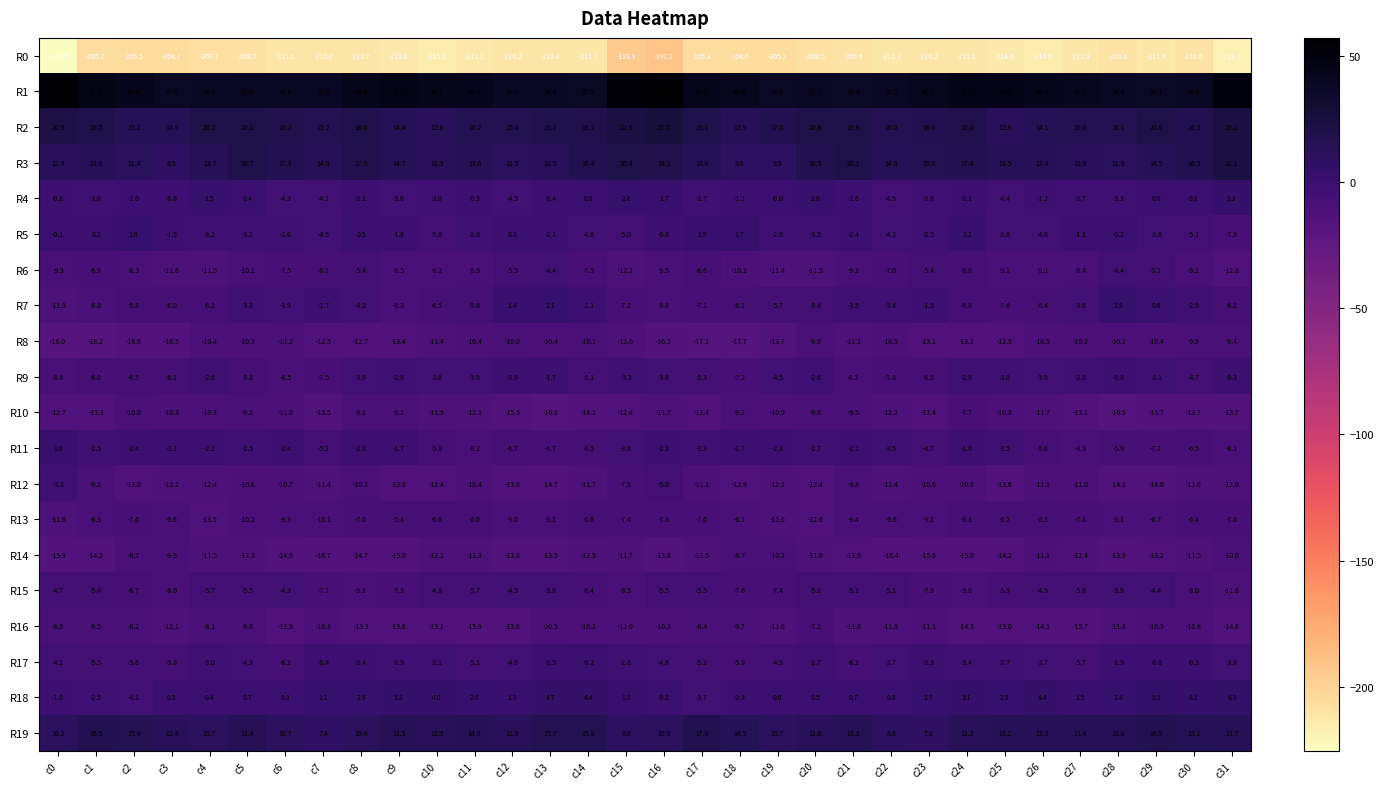

What value does the R13 series have at c14?

-6.8